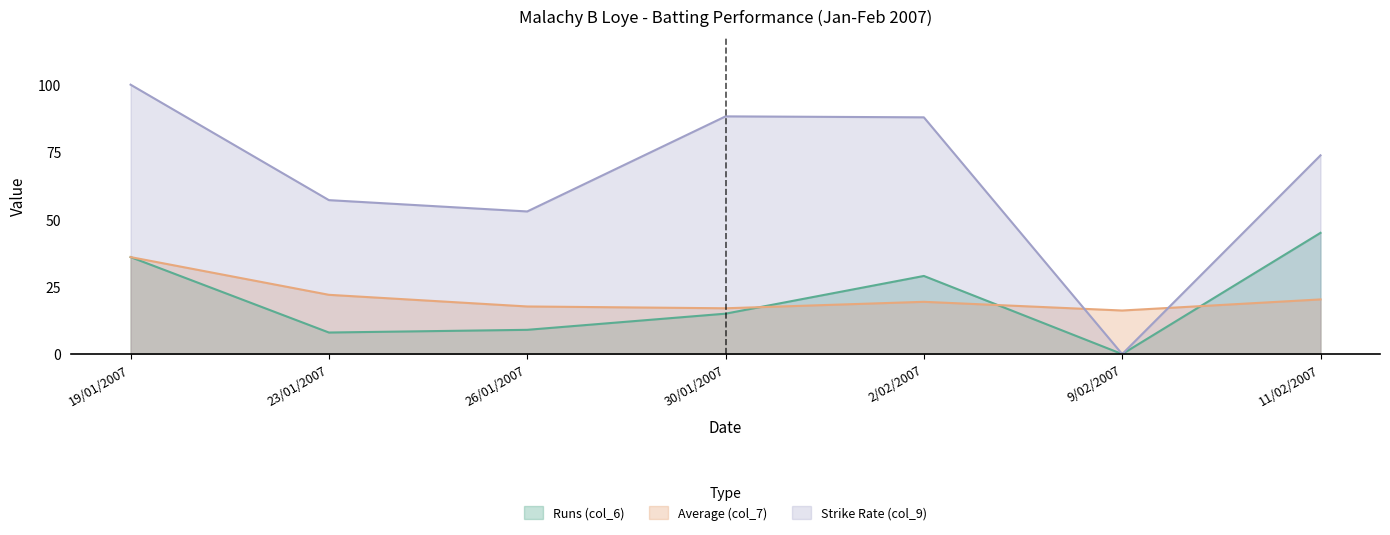

Rank the series by their maximum value, from highest to lowest.

Strike Rate (col_9), Runs (col_6), Average (col_7)